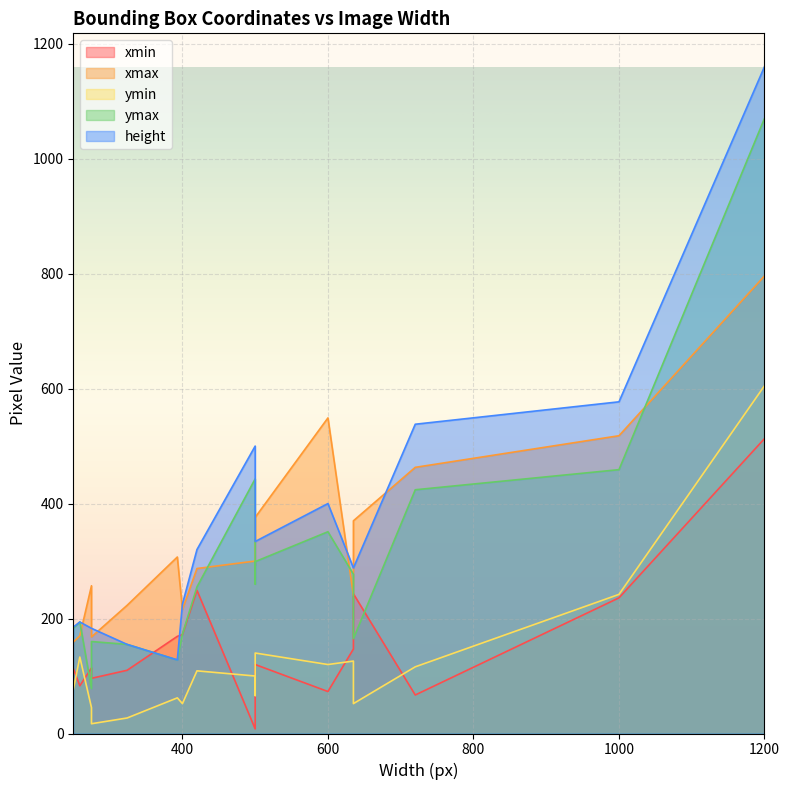

In xmin, how many points are higher than both neighbors (excluding endpoints)?

3